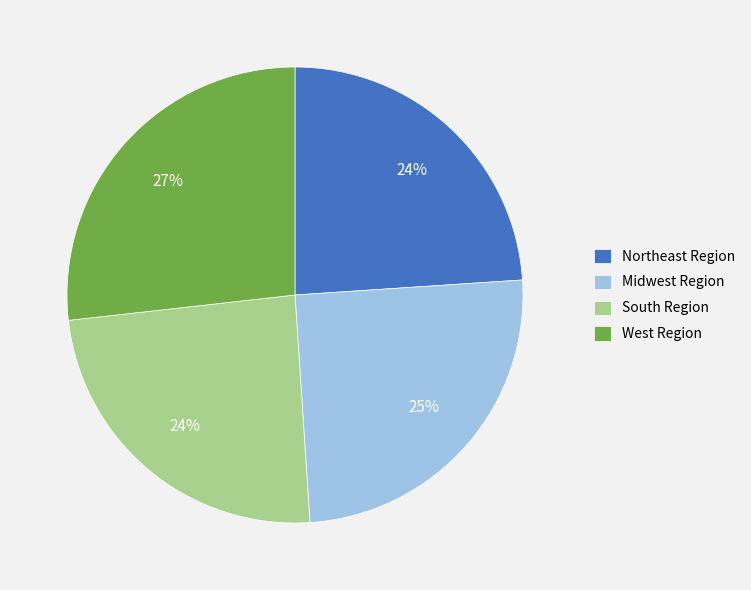

What is the largest slice in the pie chart?

West Region